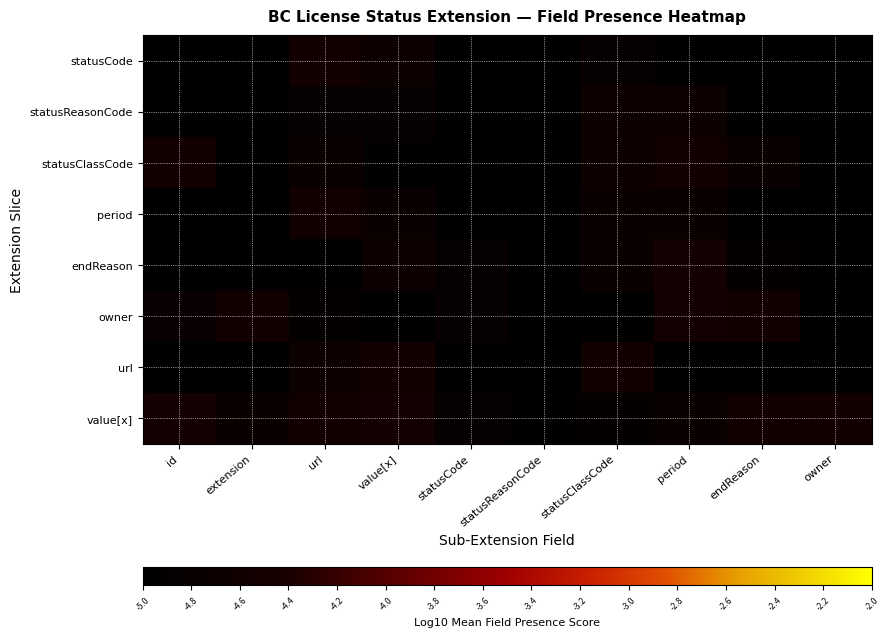

At id, list the series in order from largest to smallest.

value[x], statusClassCode, owner, endReason, statusReasonCode, statusCode, url, period